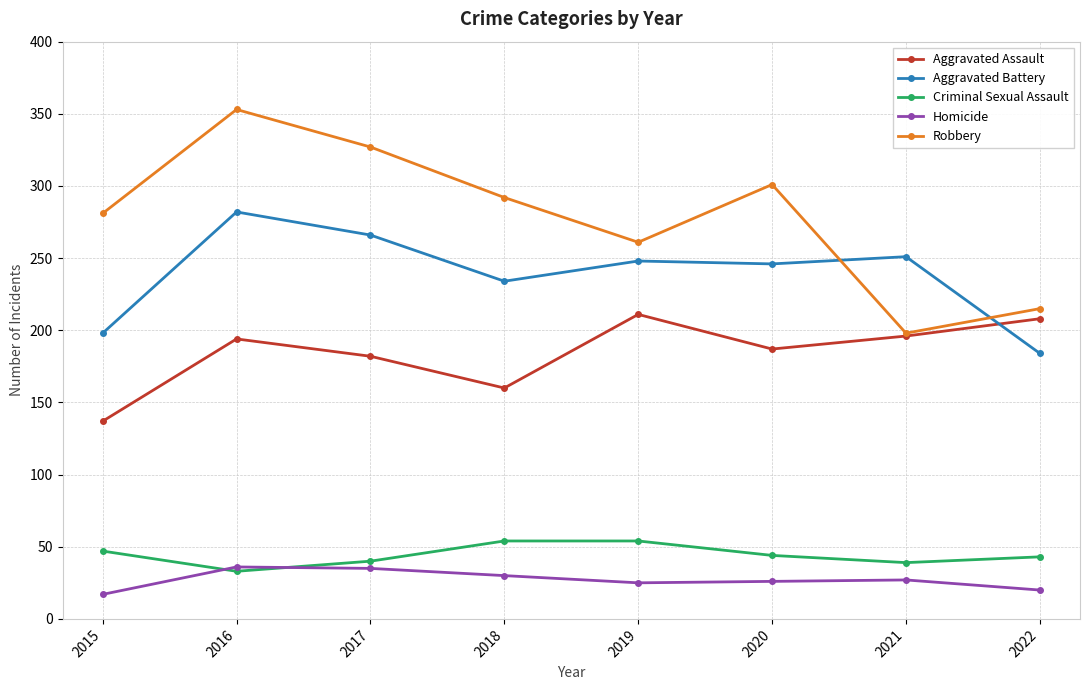

In Aggravated Assault, how many points are lower than both neighbors (excluding endpoints)?

2